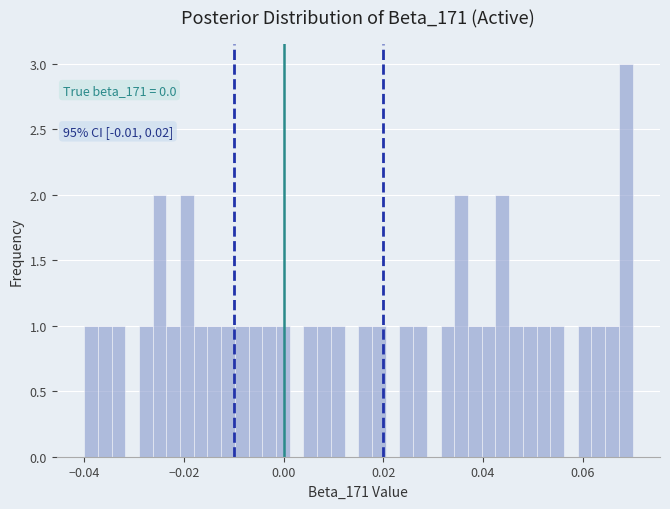

Around what value on the x-axis is the tallest bar? Give the approximate position of its centre, as read against the axis.

0.068